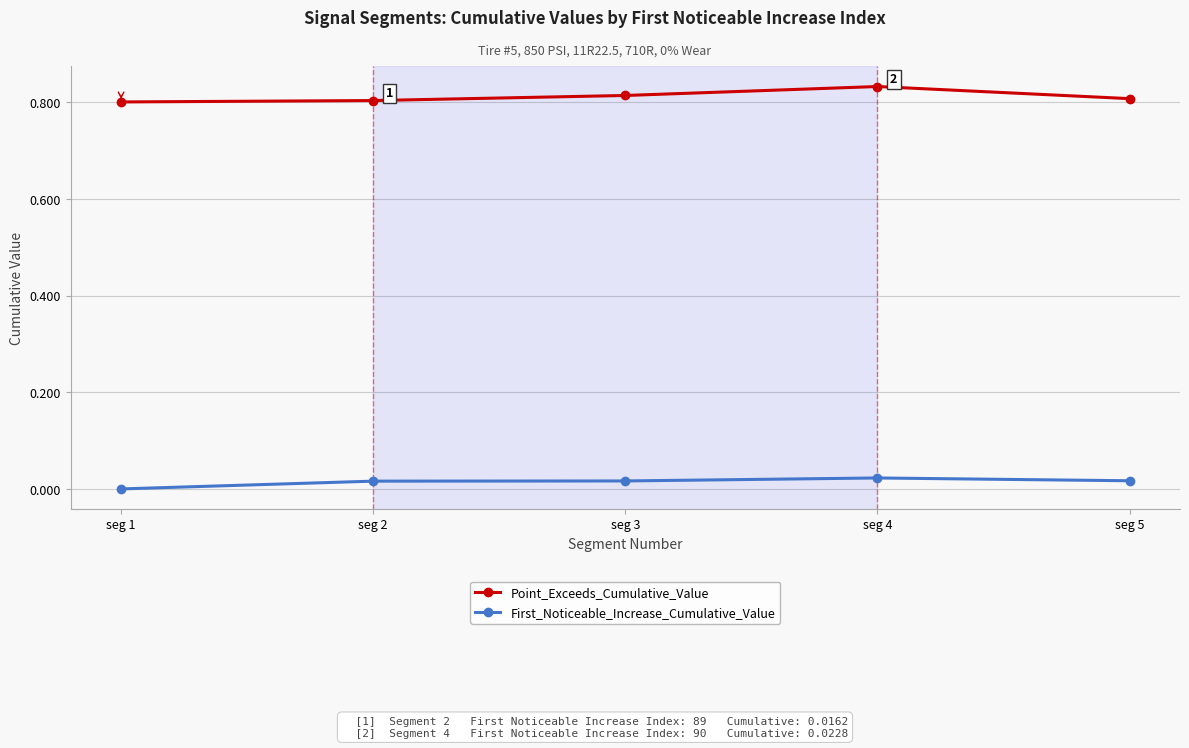

True or false: Point_Exceeds_Cumulative_Value and First_Noticeable_Increase_Cumulative_Value intersect in this chart.

False